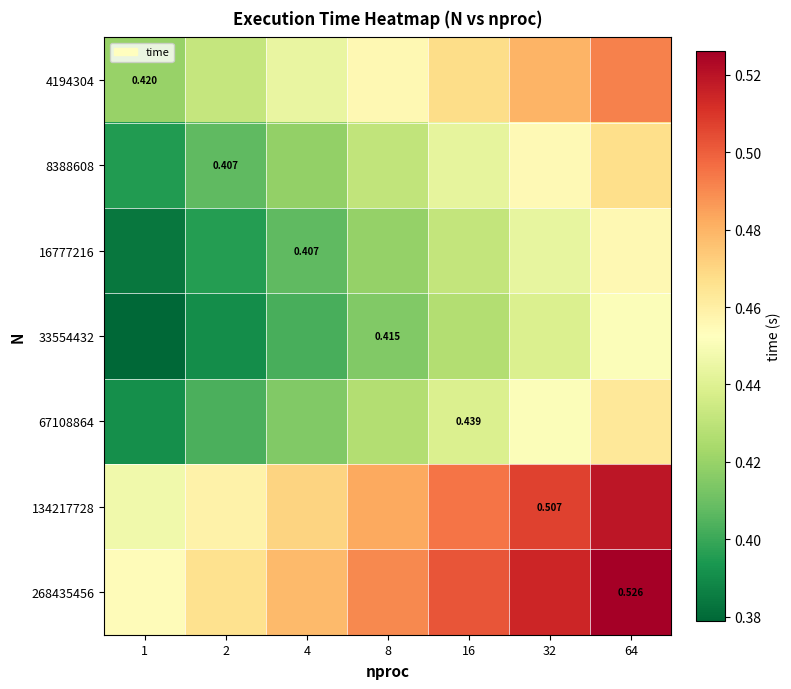

What is the sum of all 16777216 values?

2.9